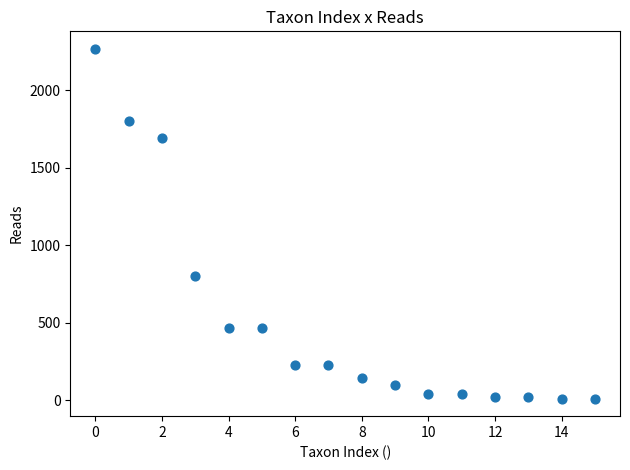

What is the range of Y values (max minus min)?

2257